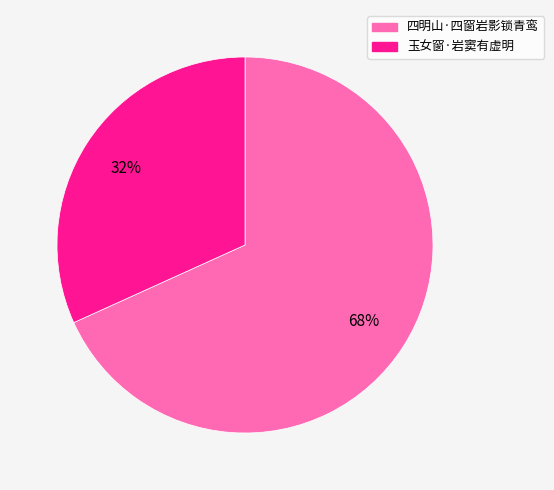

The 玉女窗·岩窦有虚明 slice represents 32% of the pie. True or false?

True